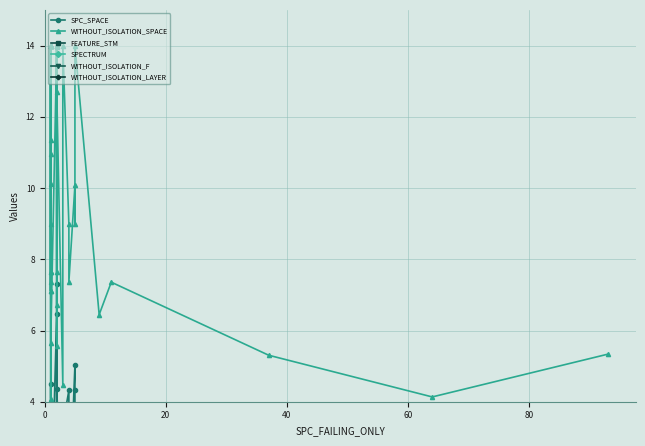

Which series has the widest spread of values?

WITHOUT_ISOLATION_SPACE